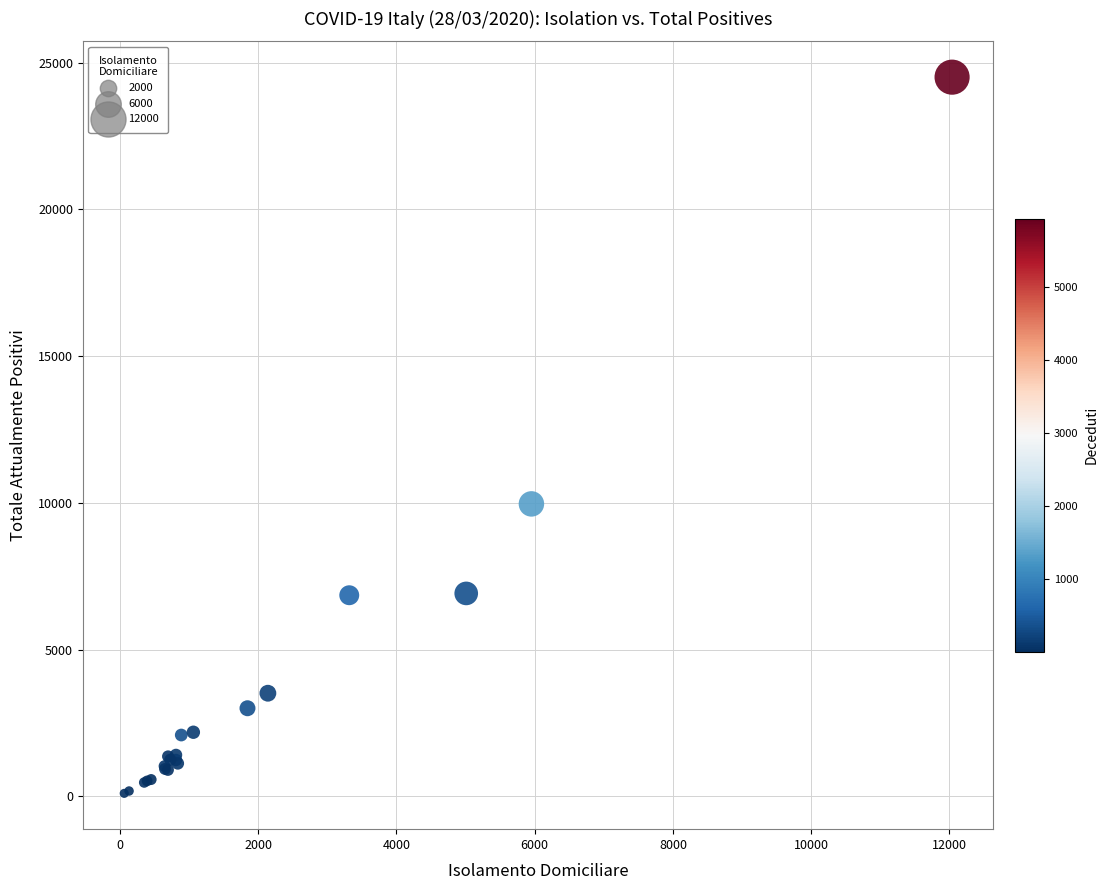

What Y value in the scatter plot is closest to 12303?

9964